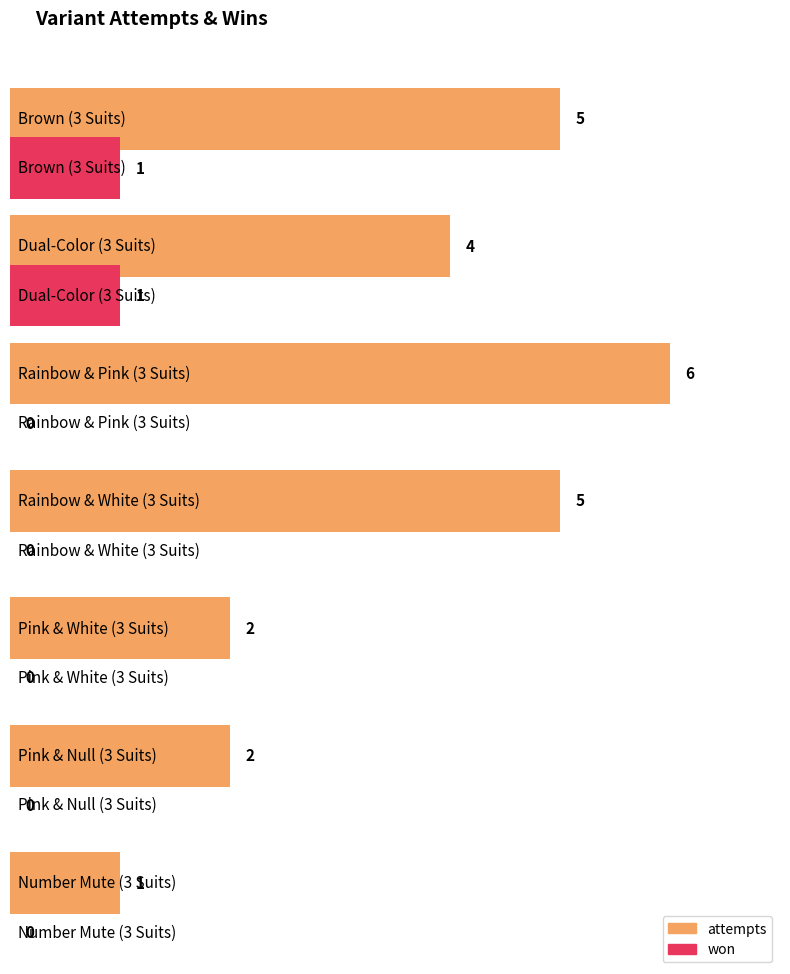

What is the label of the 3rd bar from the left?

Rainbow & Pink (3 Suits)